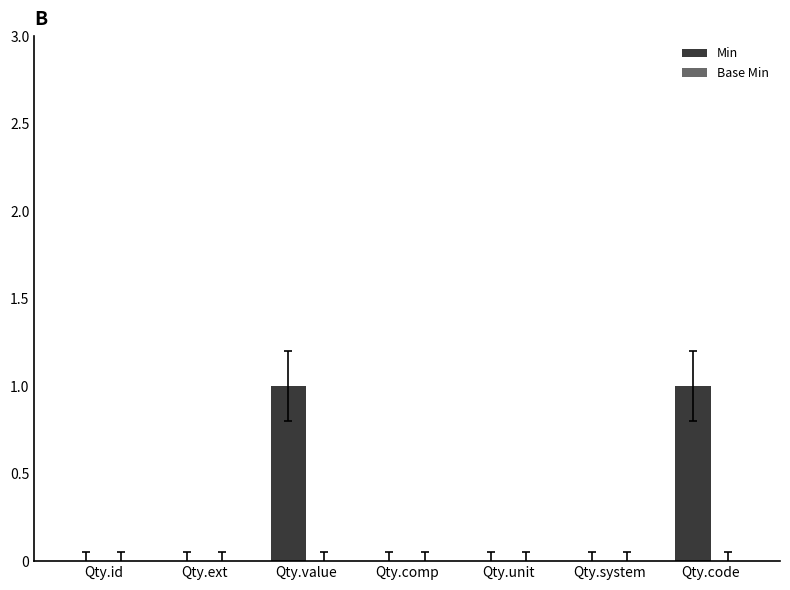

Reading left to right, extract all data points from this chart.

Qty.id=0	Qty.ext=0	Qty.value=1	Qty.comp=0	Qty.unit=0	Qty.system=0	Qty.code=1